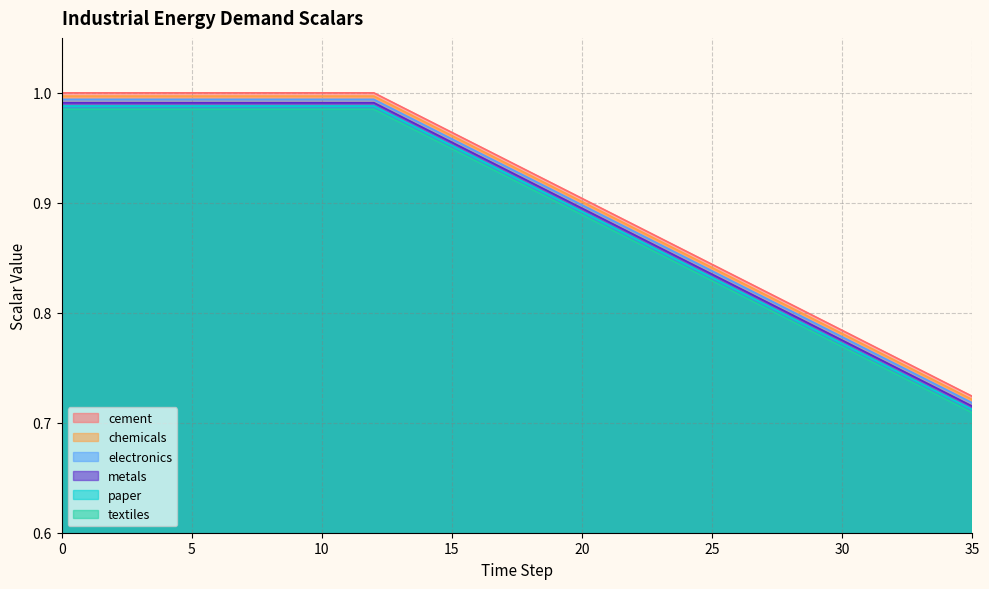

True or false: chemicals and textiles cross at least once.

False